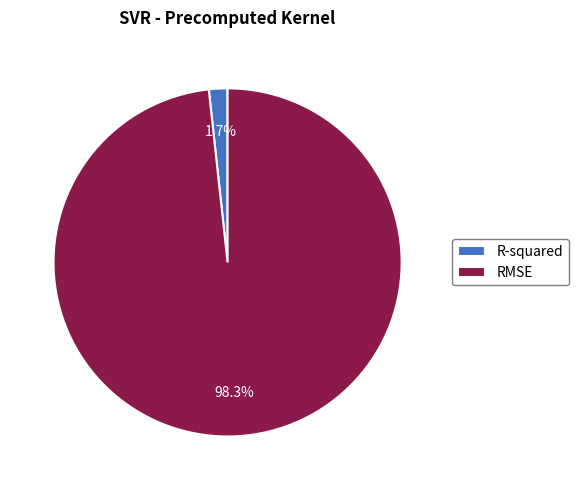

Rank the categories by value from lowest to highest.

R-squared, RMSE